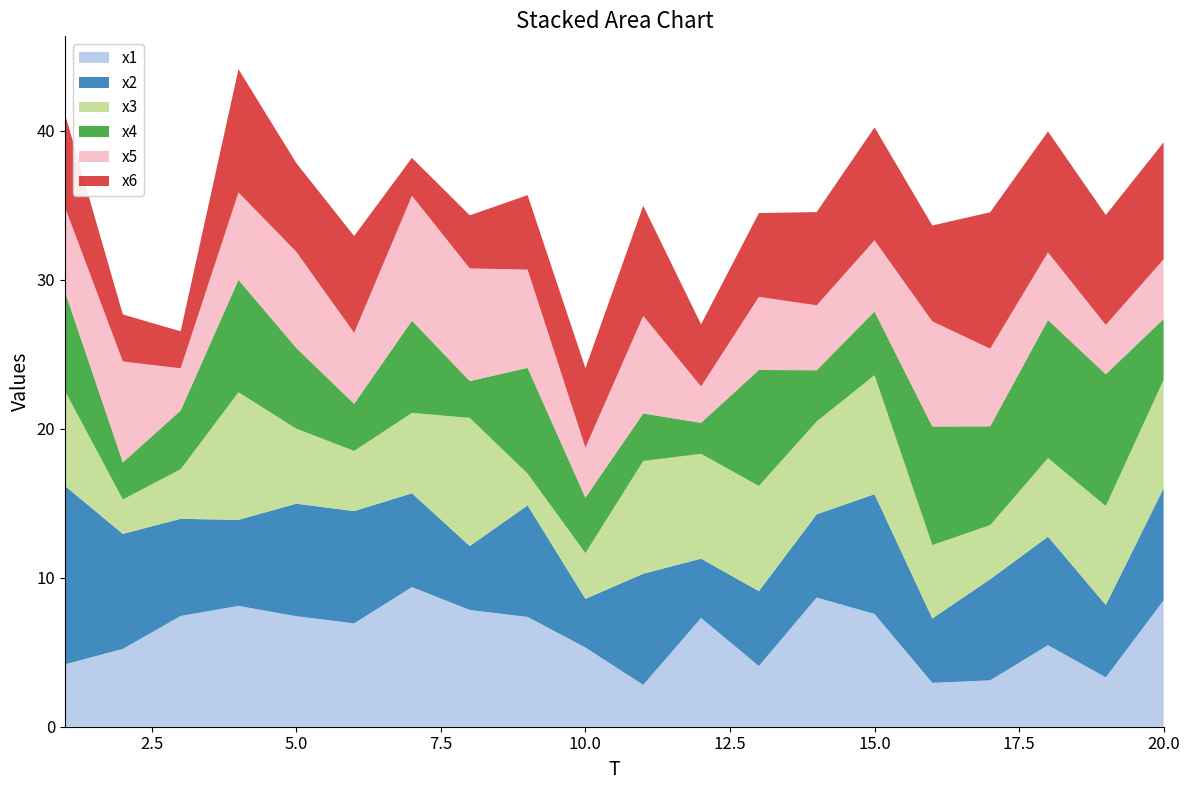

Reading left to right, what are all the values shown in this chart?

x1: 1=4.2	2=5.2	3=7.4	4=8.1	5=7.4	6=6.9	7=9.4	8=7.8	9=7.4	10=5.3	11=2.8	12=7.3	13=4.1	14=8.7	15=7.6	16=2.9	17=3.1	18=5.5	19=3.3	20=8.5
x2: 1=12.0	2=7.7	3=6.5	4=5.8	5=7.6	6=7.5	7=6.3	8=4.3	9=7.5	10=3.3	11=7.5	12=4.0	13=5.0	14=5.6	15=8.0	16=4.3	17=6.8	18=7.3	19=4.9	20=7.5
x3: 1=6.4	2=2.3	3=3.3	4=8.6	5=5.0	6=4.0	7=5.4	8=8.6	9=2.1	10=3.1	11=7.6	12=7.0	13=7.1	14=6.2	15=8.0	16=4.9	17=3.6	18=5.3	19=6.6	20=7.3
x4: 1=6.7	2=2.5	3=3.9	4=7.5	5=5.4	6=3.2	7=6.2	8=2.5	9=7.1	10=3.7	11=3.2	12=2.1	13=7.8	14=3.4	15=4.3	16=8.0	17=6.6	18=9.3	19=8.8	20=4.1
x5: 1=5.7	2=6.8	3=2.8	4=5.9	5=6.5	6=4.8	7=8.4	8=7.6	9=6.6	10=3.4	11=6.6	12=2.4	13=4.9	14=4.4	15=4.8	16=7.1	17=5.2	18=4.5	19=3.3	20=4.0
x6: 1=6.3	2=3.2	3=2.5	4=8.3	5=6.0	6=6.5	7=2.5	8=3.6	9=5.0	10=5.3	11=7.4	12=4.2	13=5.6	14=6.3	15=7.6	16=6.4	17=9.2	18=8.1	19=7.4	20=7.8